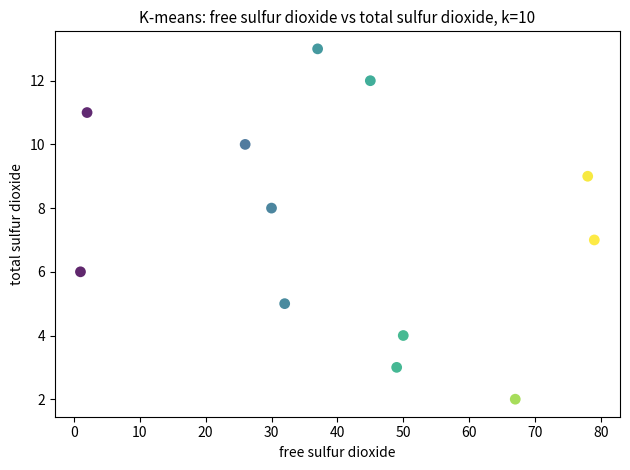

What is the range of Y values (max minus min)?

11.0